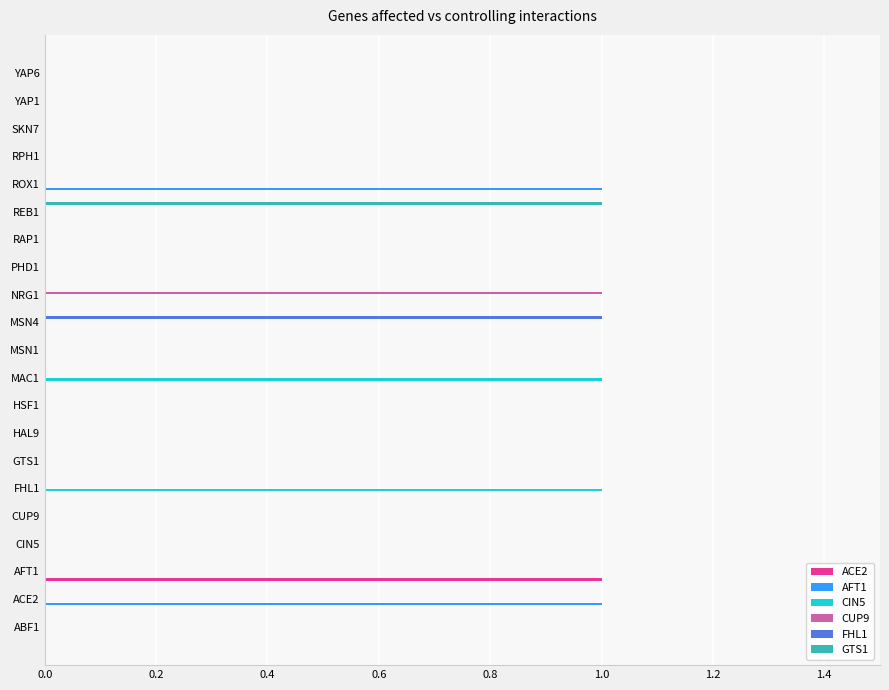

Is it true that AFT1 equals 0 at ROX1?

False